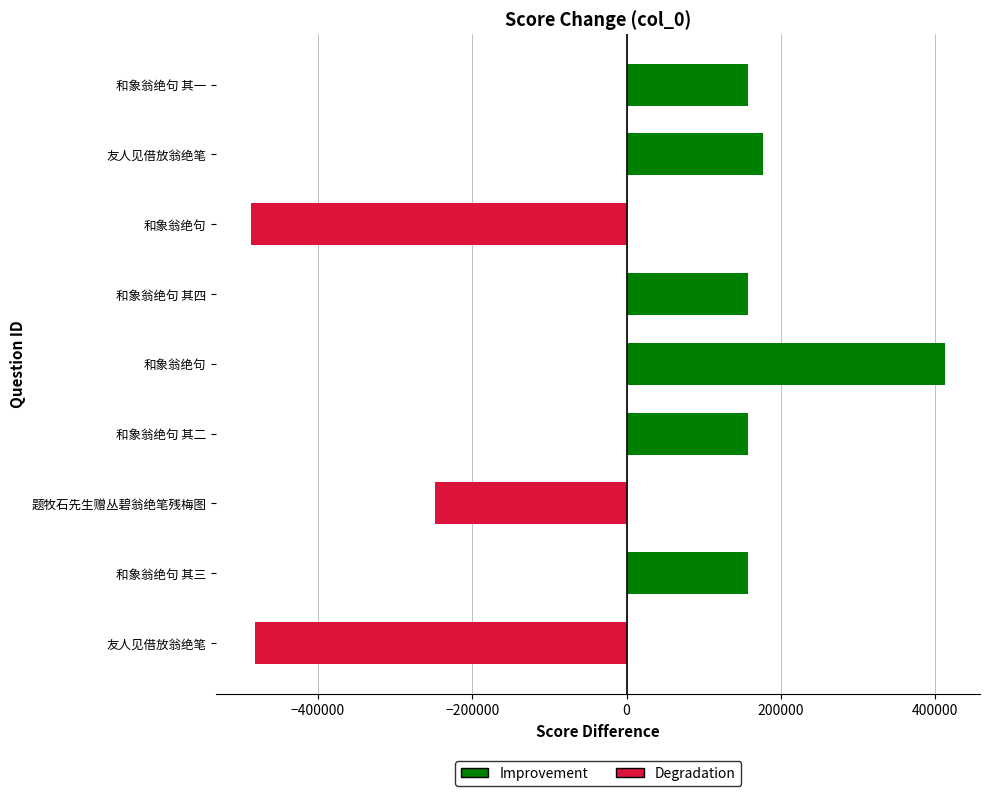

How many data points are less than 156902?

4